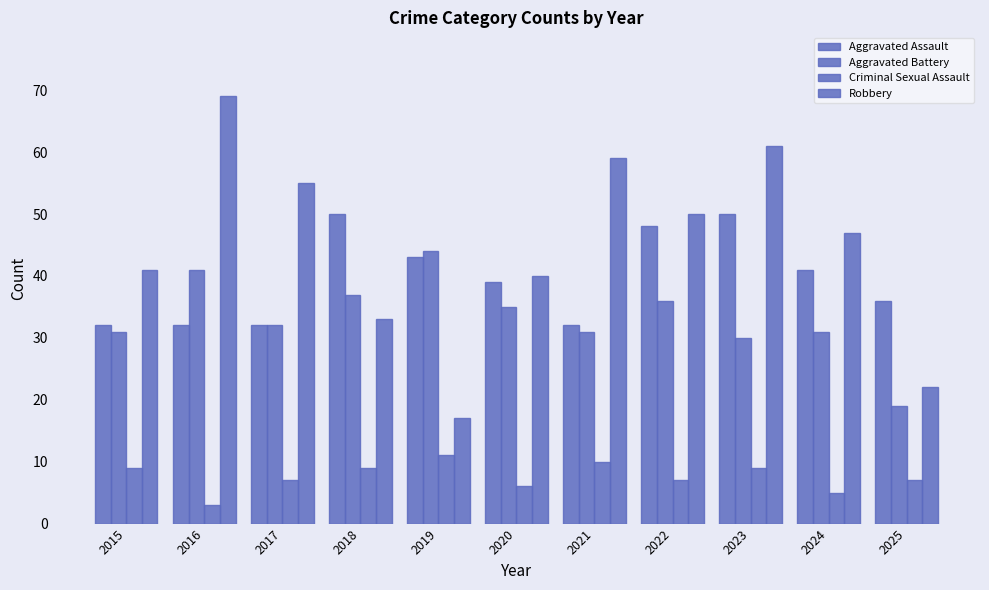

True or false: Criminal Sexual Assault has a value of 12 at 2017.

False